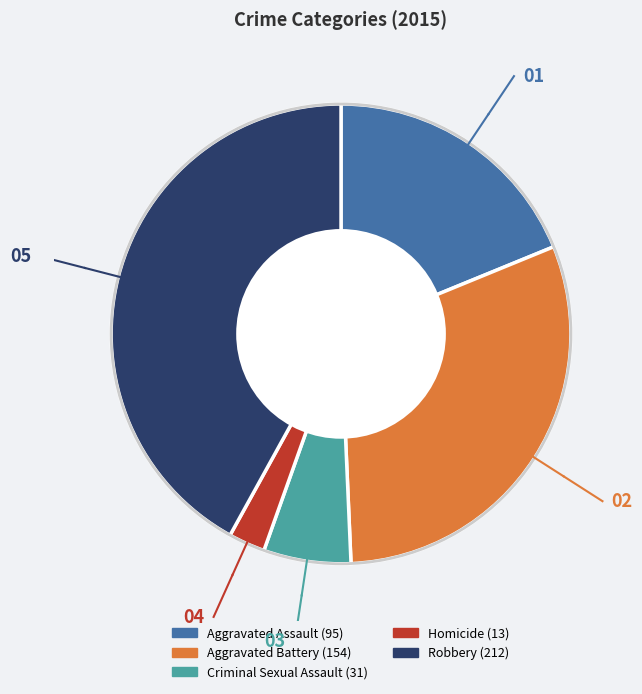

Is the sum of Aggravated Battery and Homicide greater than half?

No